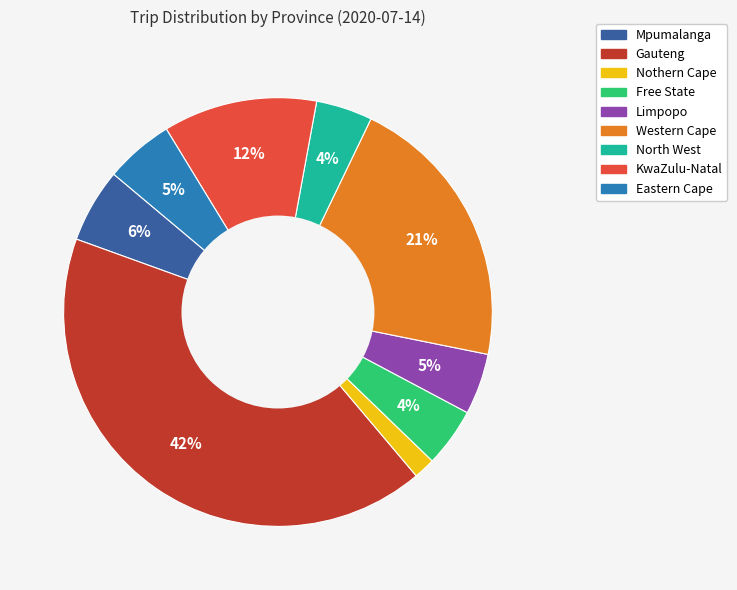

Is the sum of Western Cape and Limpopo greater than half?

No